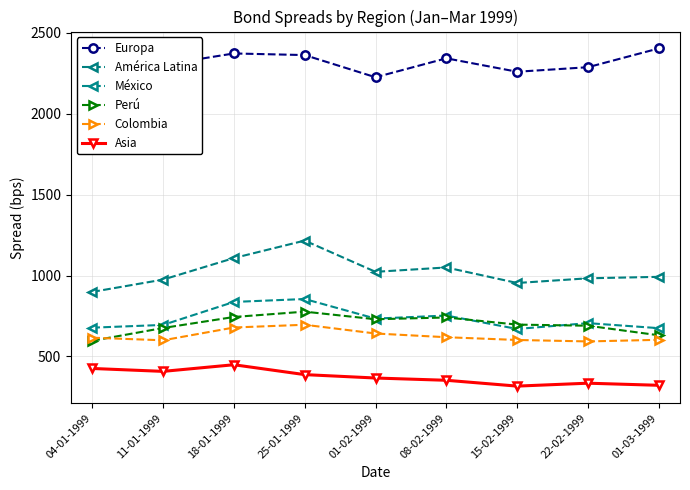

True or false: América Latina and México cross at least once.

False